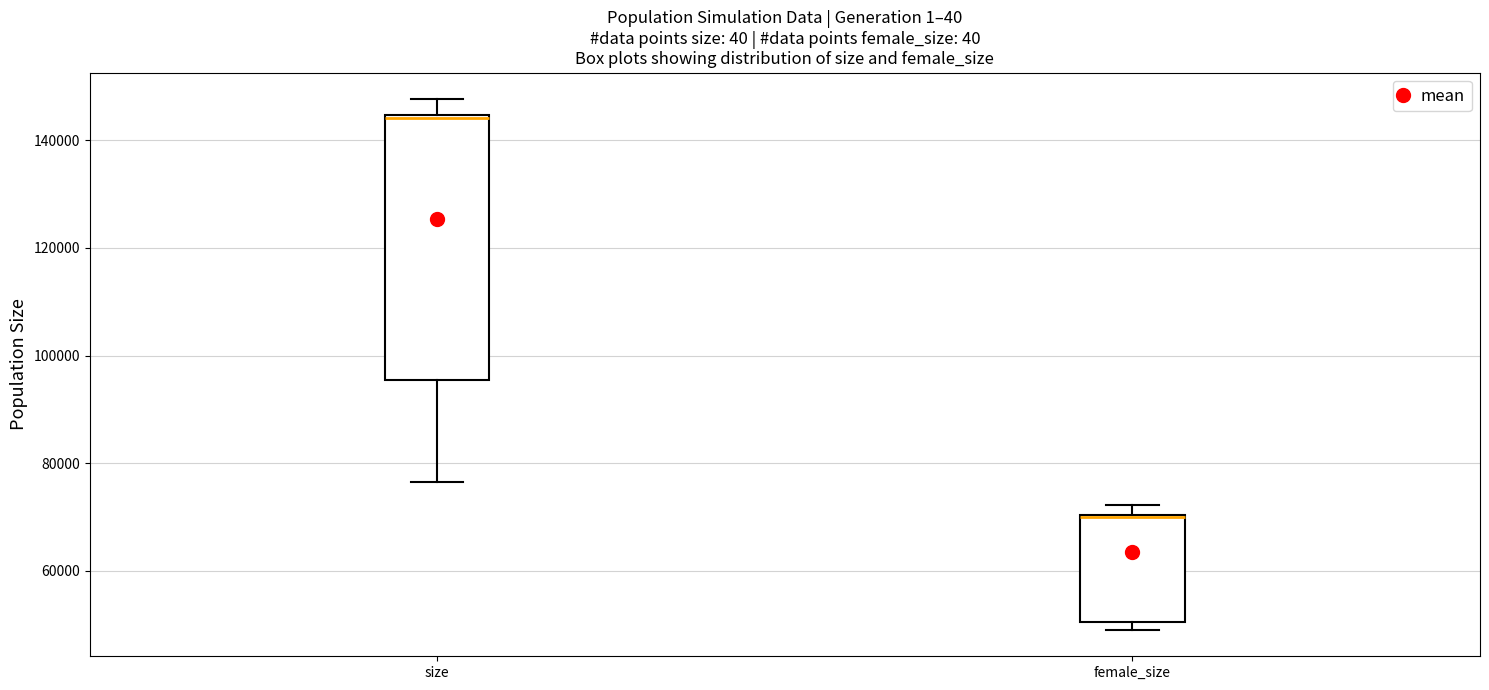

Which box is the tallest, from its lower edge to its upper edge?

size